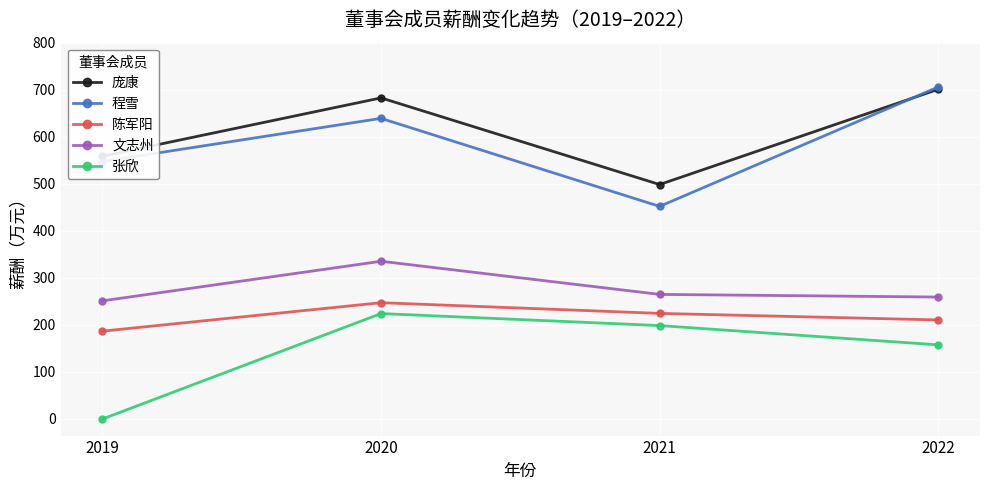

At which category is the sum across all series the highest?

2020